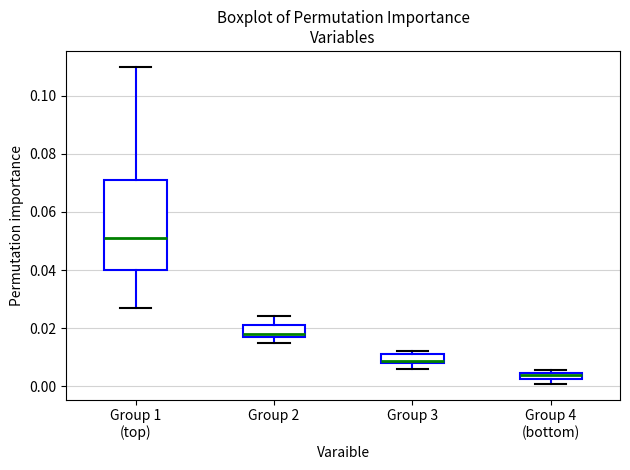

Which box has the lowest median line?

Group 4 (bottom)